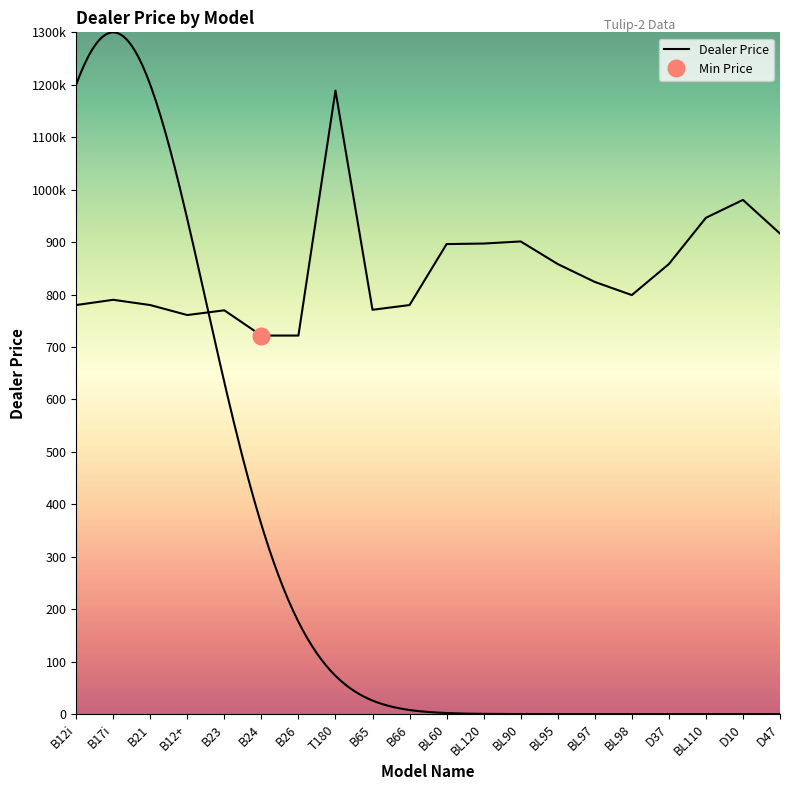

What is the difference between the second highest and minimum values?

258.6